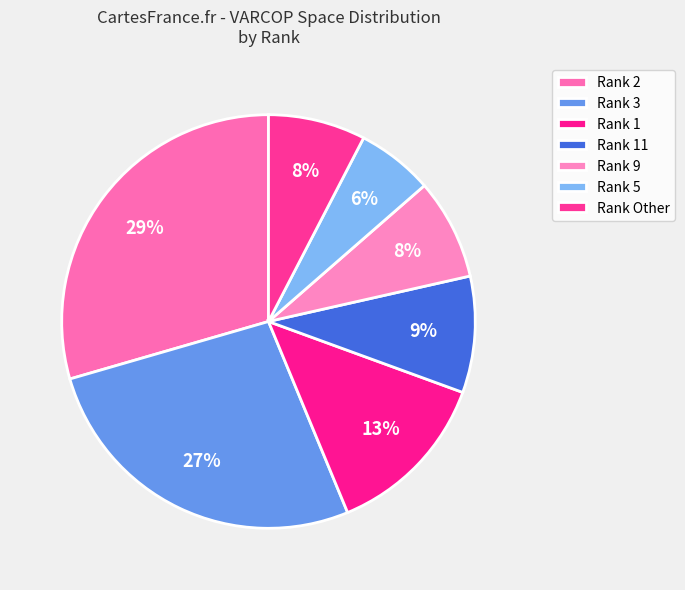

Which slice is the smallest?

5